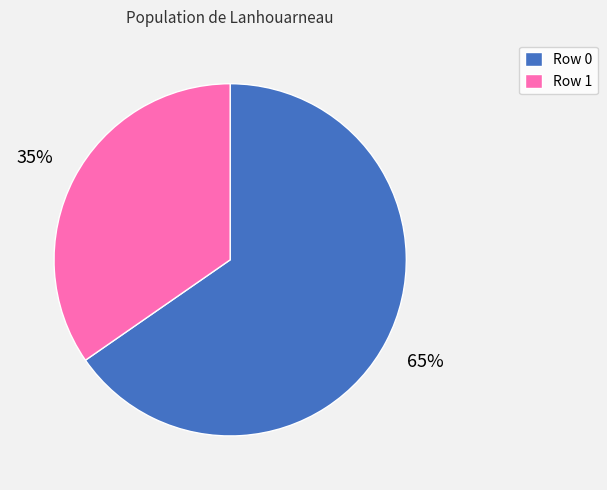

To the nearest percent, what is the average slice percentage?

50%